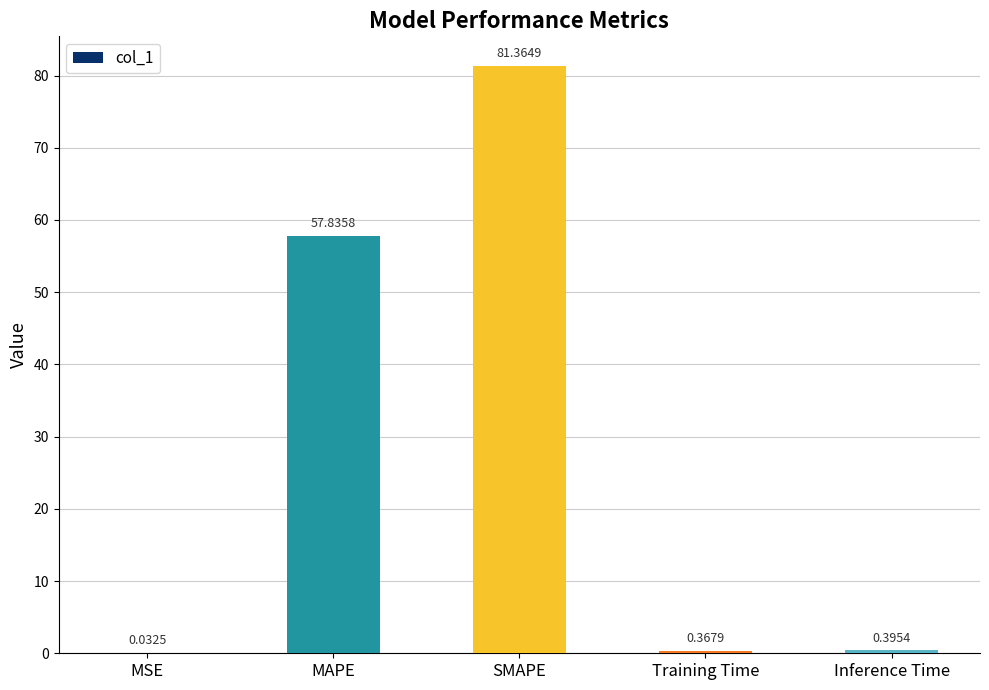

What is the difference between the values at Inference Time and MAPE?

57.4